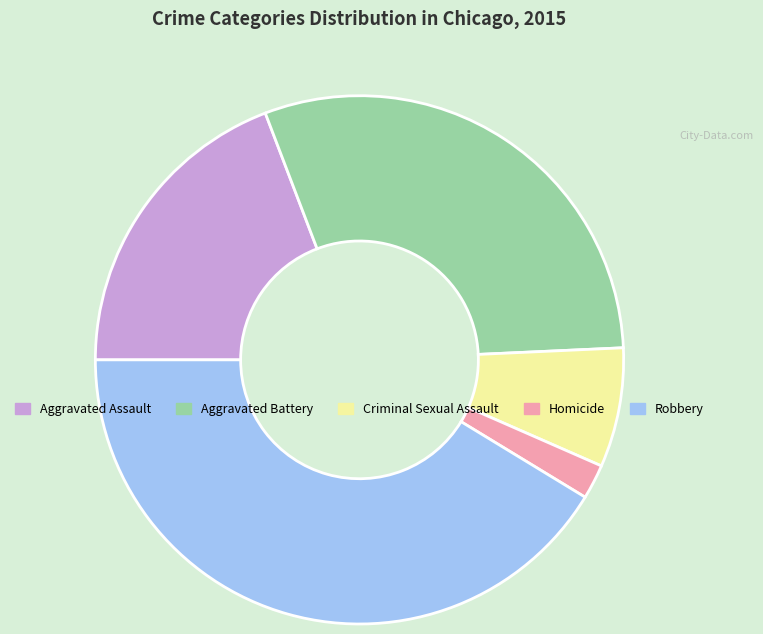

Is there any slice that represents more than half of the pie?

No